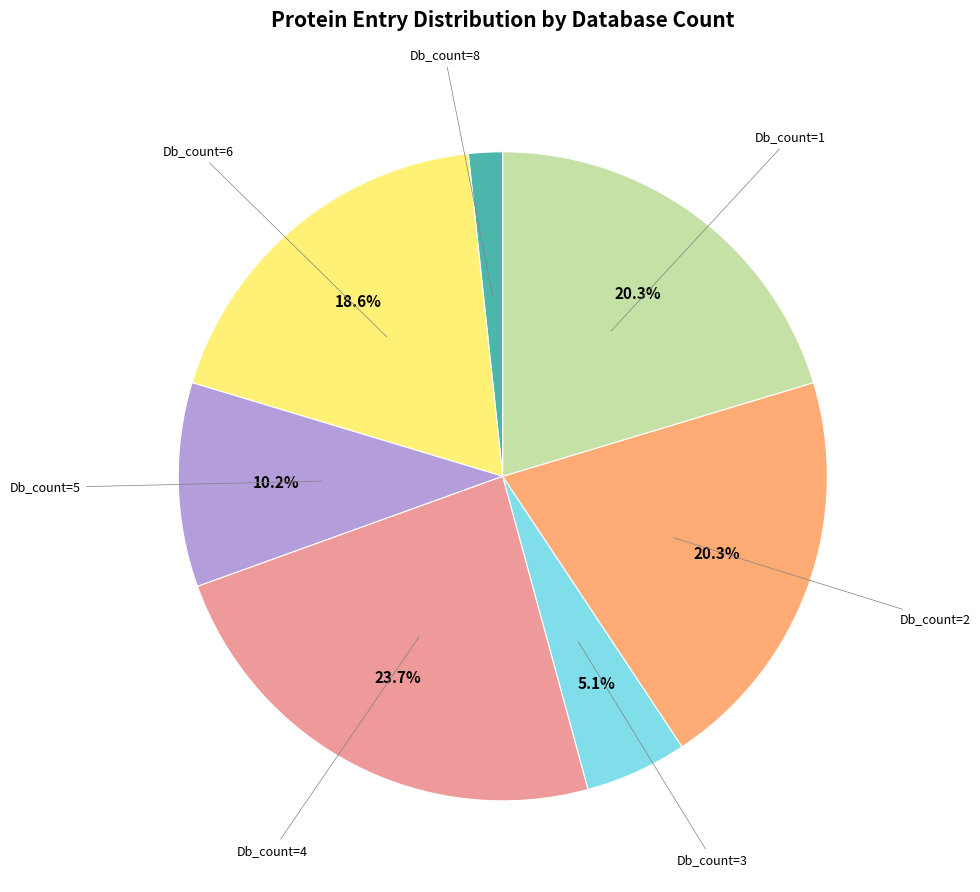

Is there a majority slice in this chart?

No